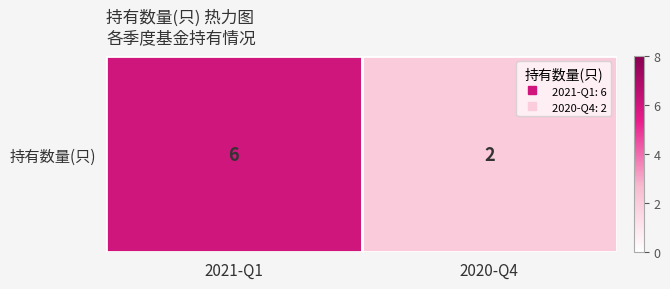

What is the change in value from 2021-Q1 to 2020-Q4?

-4